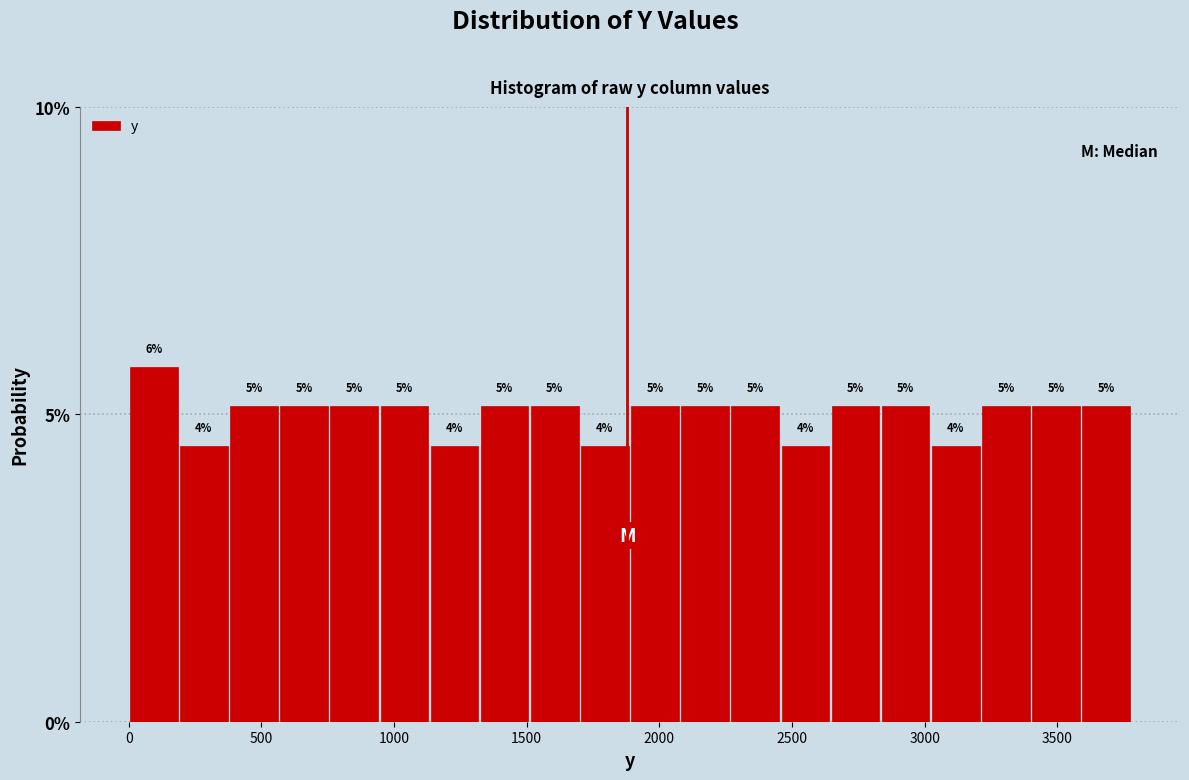

Around what value on the x-axis is the tallest bar? Give the approximate position of its centre, as read against the axis.

100